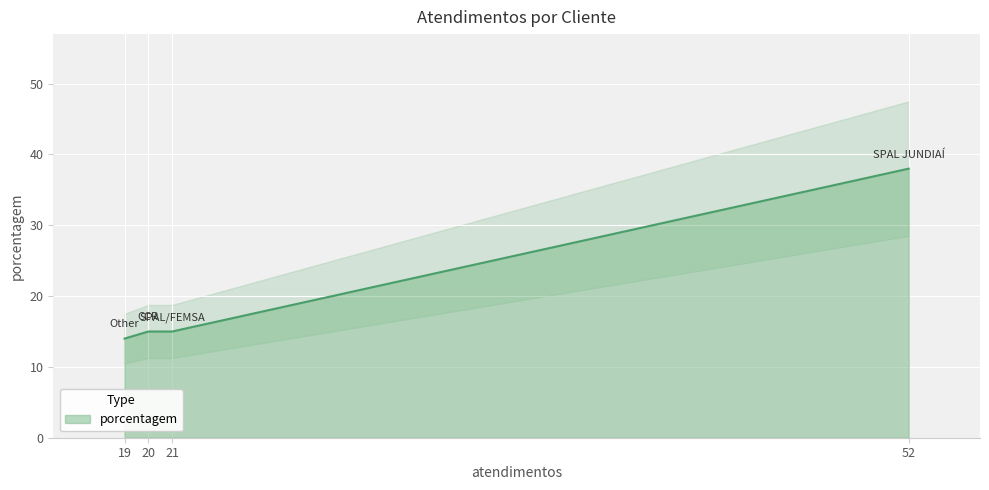

List the labels in order of value, largest first.

SPAL JUNDIAÍ, SPAL/FEMSA, CCR, Other